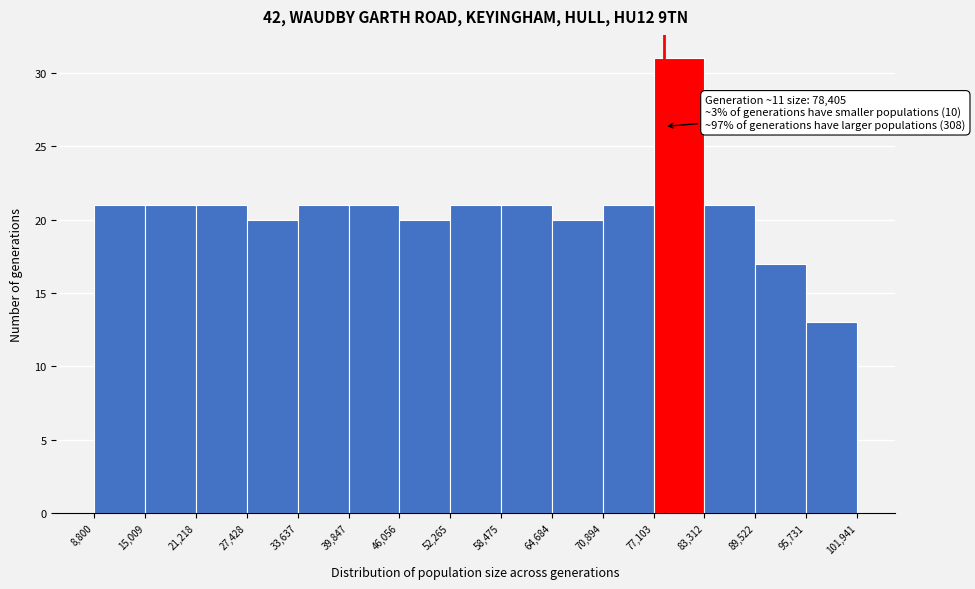

Which range on the x-axis has the tallest bar?

77,103 to 83,312